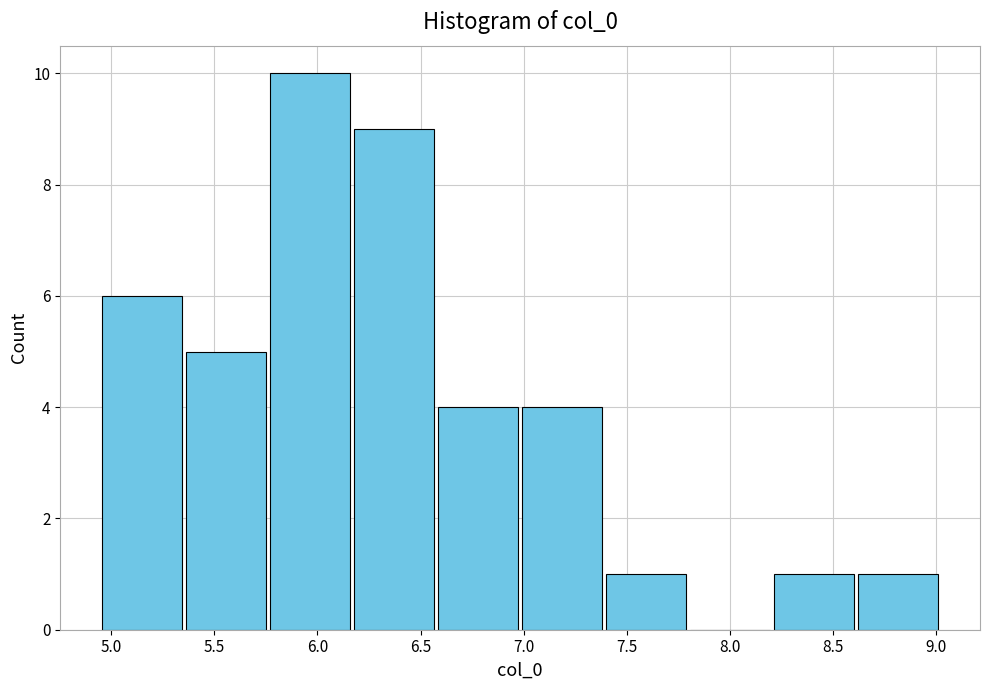

Reading left to right, list every bar in this chart as the range it spans on the x-axis followed by its height. Neither the bar edges nor the heights are printed on the chart, so give them approximately, as read against the axes.

4.95 to 5.35: 6
5.35 to 5.75: 5
5.75 to 6.15: 10
6.15 to 6.60: 9
6.60 to 7.00: 4
7.00 to 7.40: 4
7.40 to 7.80: 1
7.80 to 8.20: 0
8.20 to 8.60: 1
8.60 to 9.00: 1